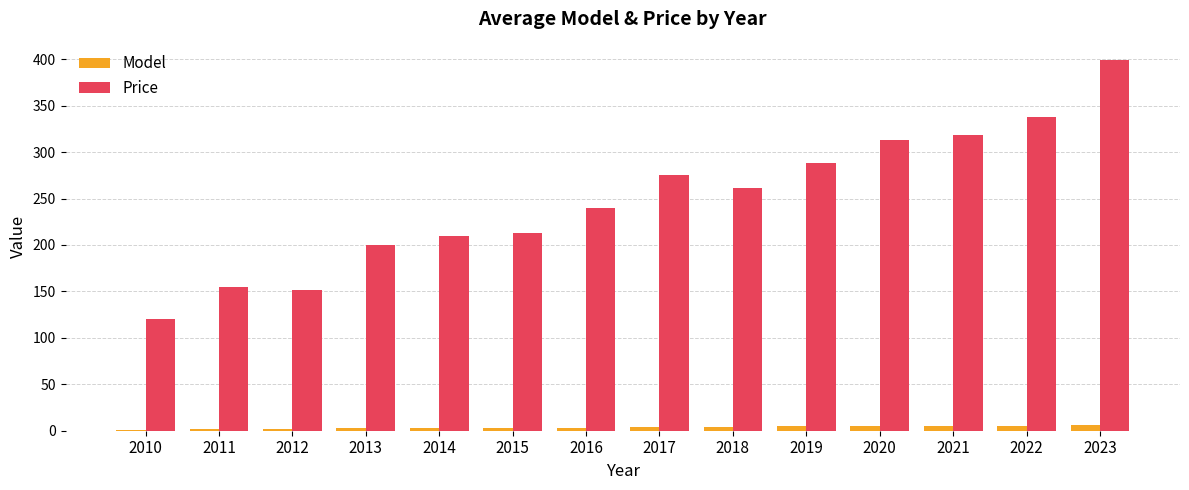

What is the average value of the Price series?

248.8